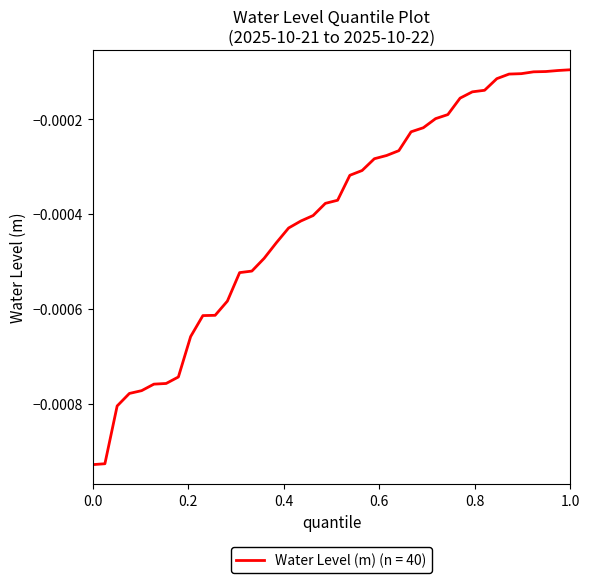

Does the chart have visible grid lines?

No